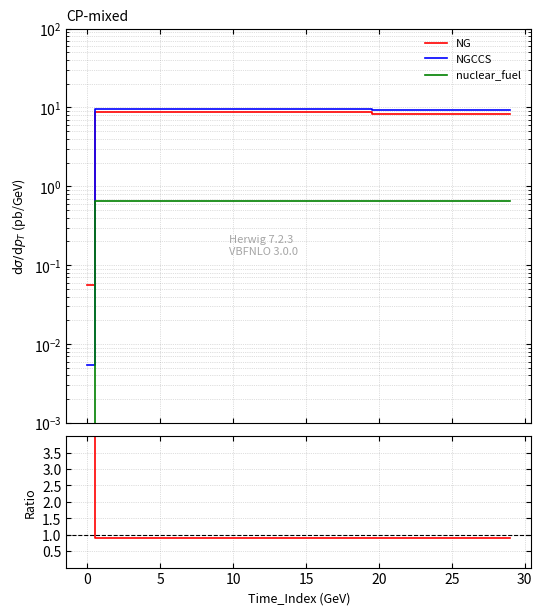

What is the sum of the NGCCS values at 30 and 15?

19.2